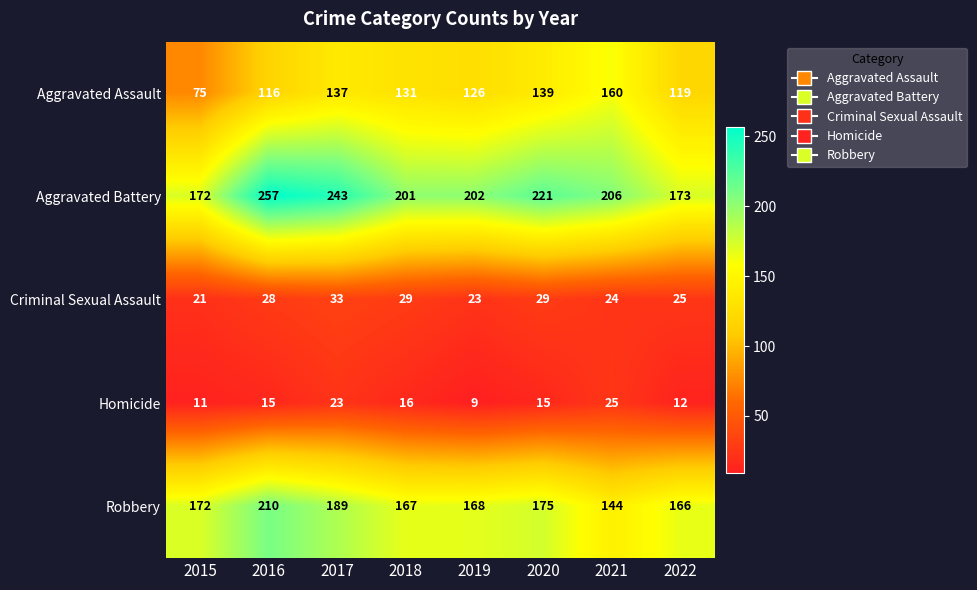

What is the difference between the maximum and second lowest values in the Aggravated Battery series?

84